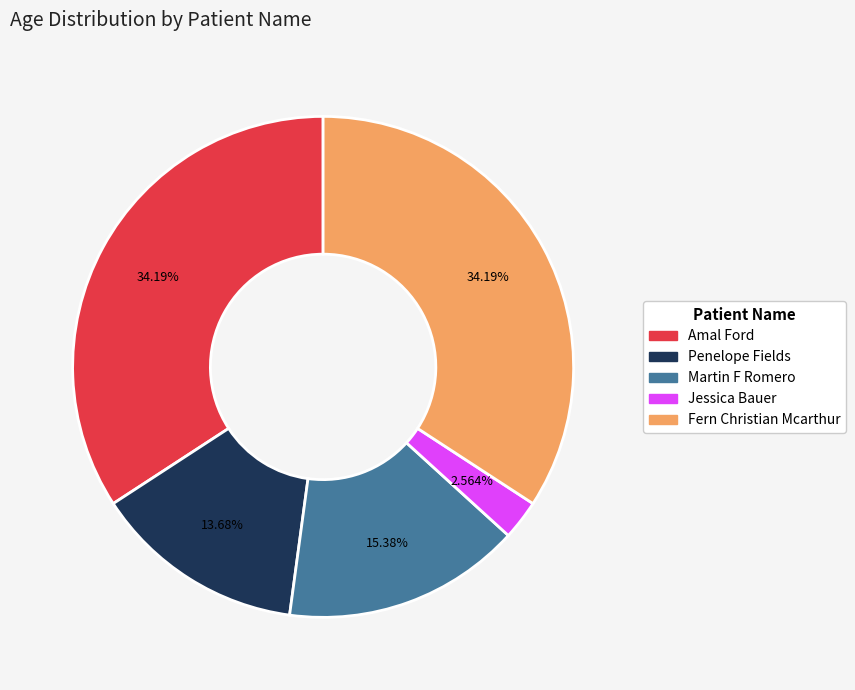

Is the sum of Penelope Fields and Jessica Bauer greater than half?

No